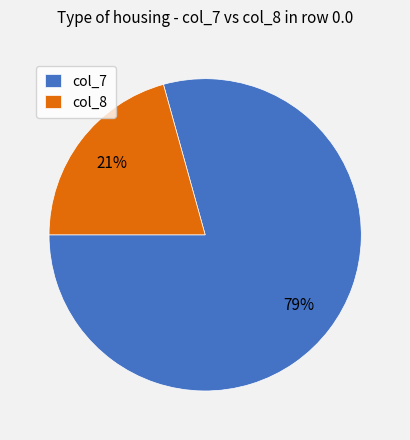

To the nearest percent, what is the average slice percentage?

50%